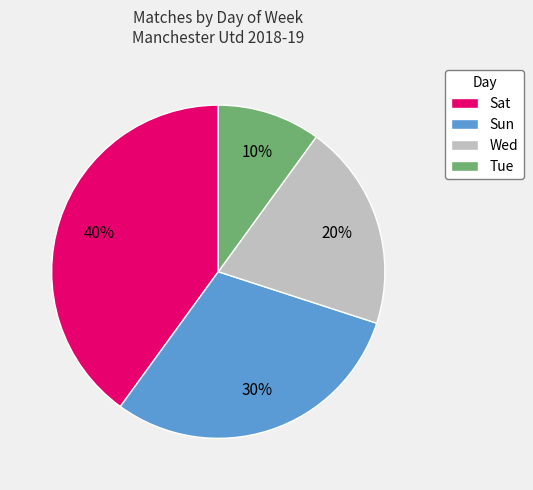

Is there any slice that represents more than half of the pie?

No